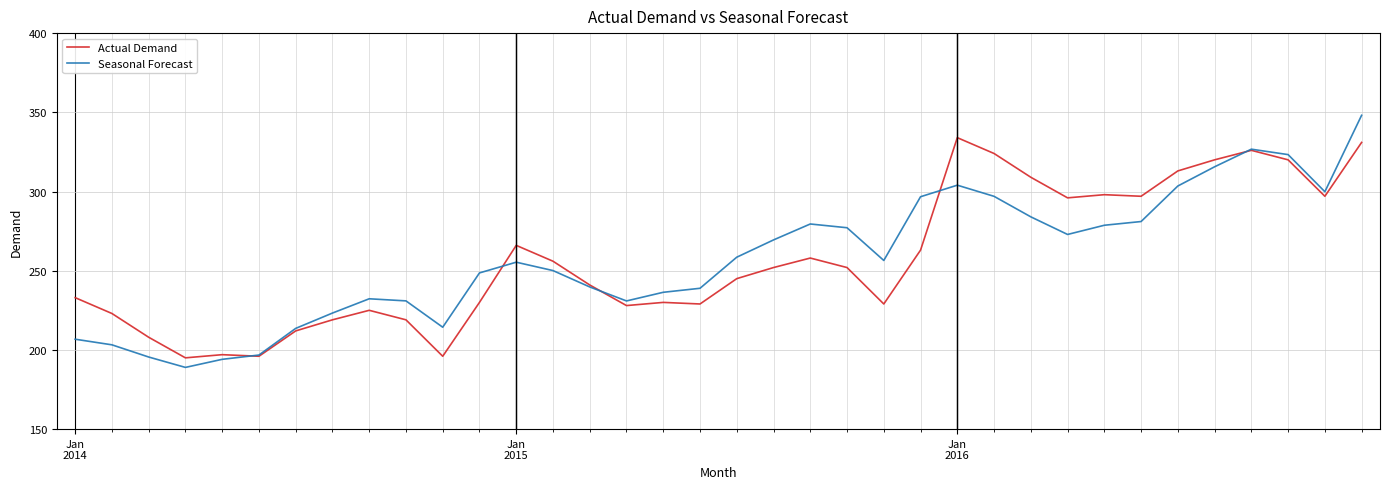

After their last crossing, which series has the higher values: Seasonal Forecast or Actual Demand?

Seasonal Forecast